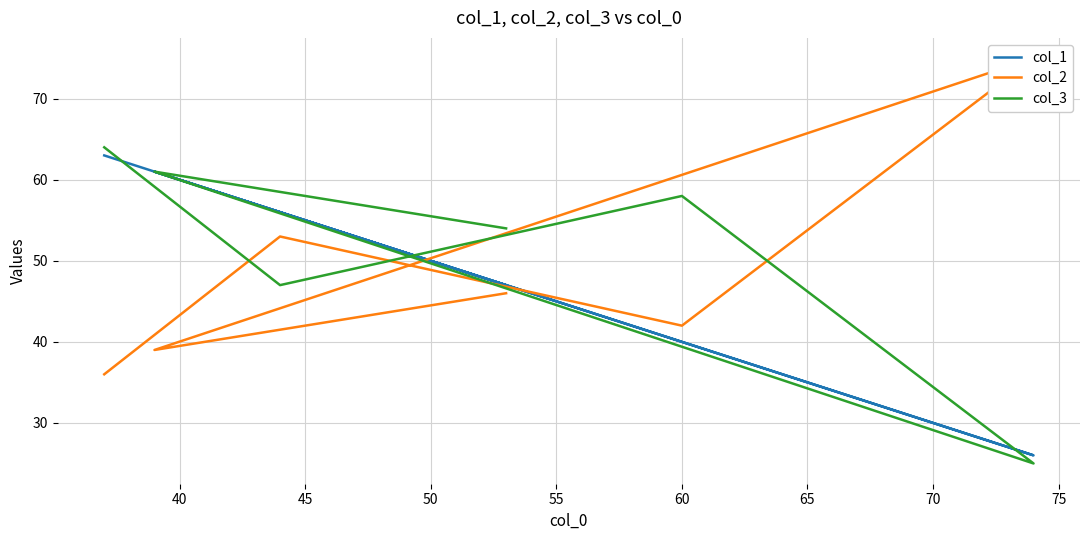

How many lines are shown in the chart?

3